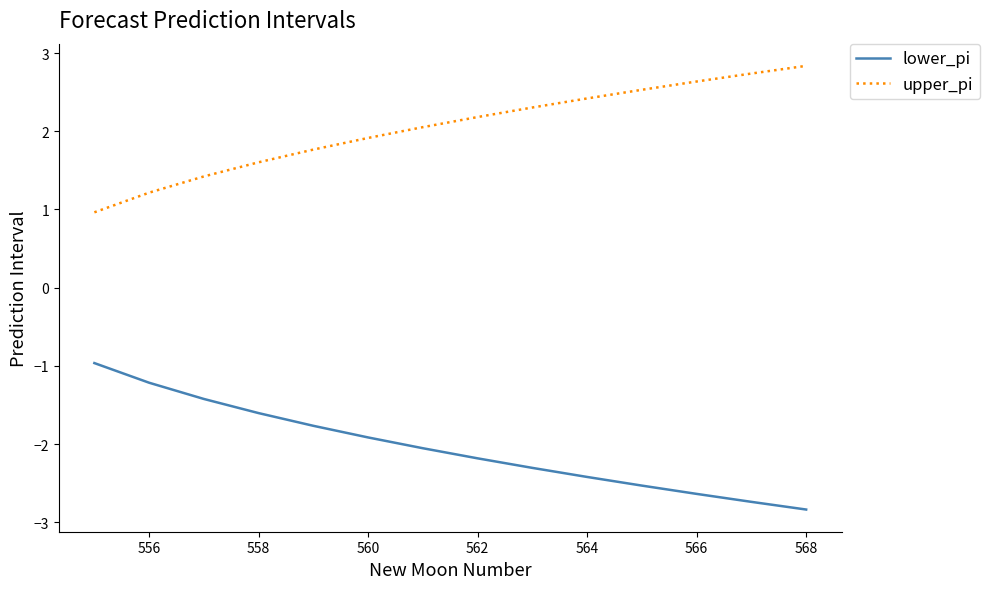

True or false: lower_pi has more than 2 points higher than both neighbors.

False